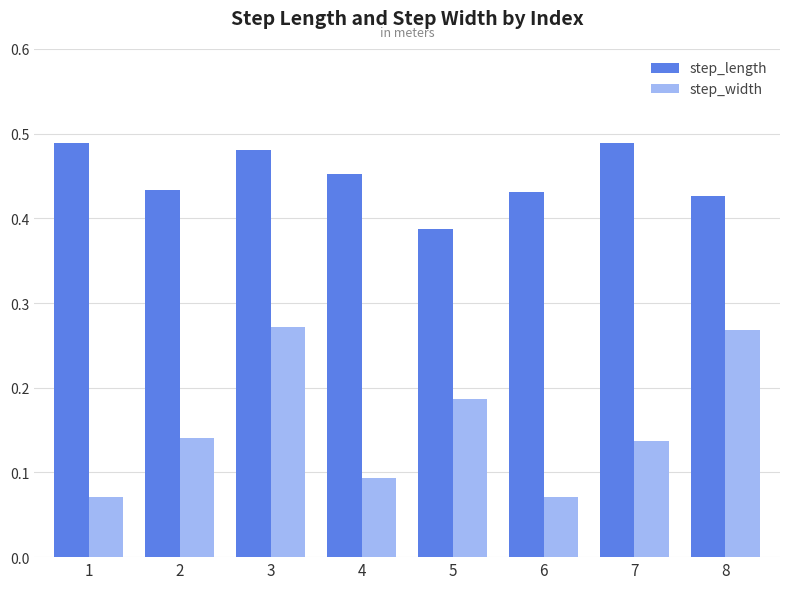

Which series changed the most between 5 and 8?

step_width